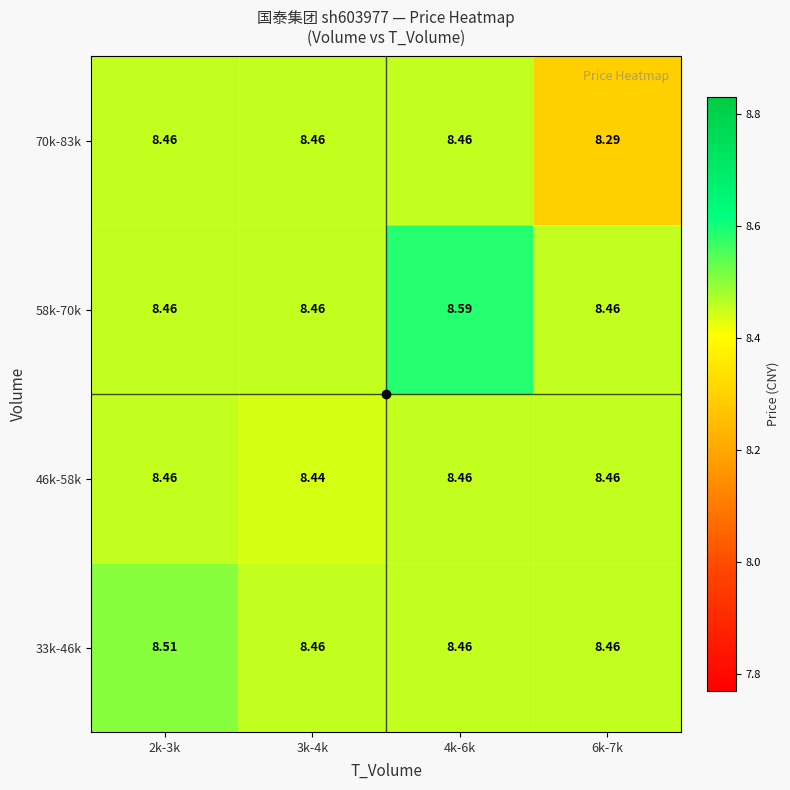

Which category has the highest value across all series?

4k-6k